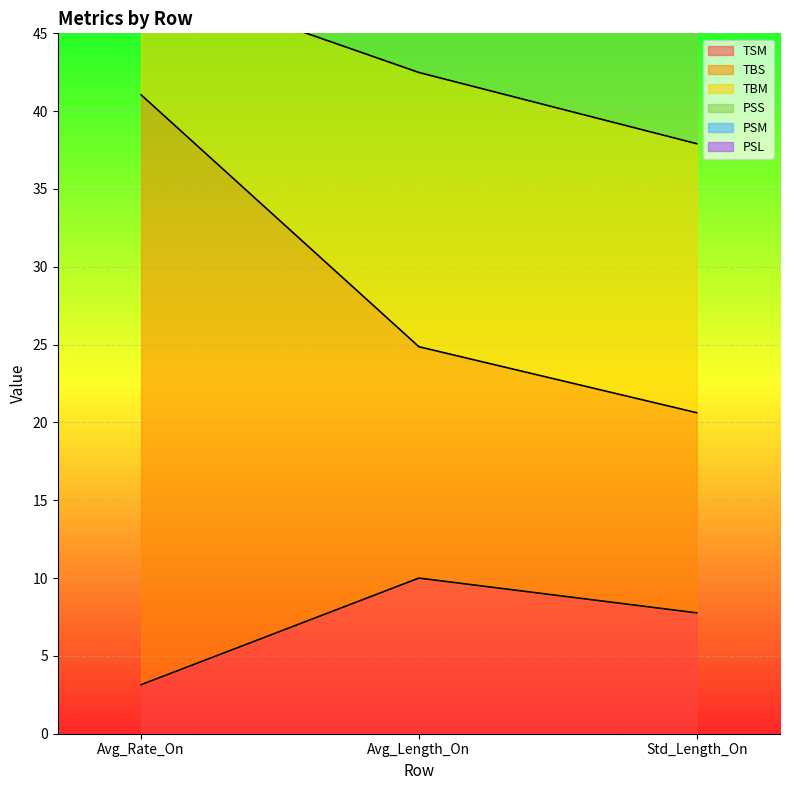

True or false: TSM has a value of 3.1 at Avg_Rate_On.

True